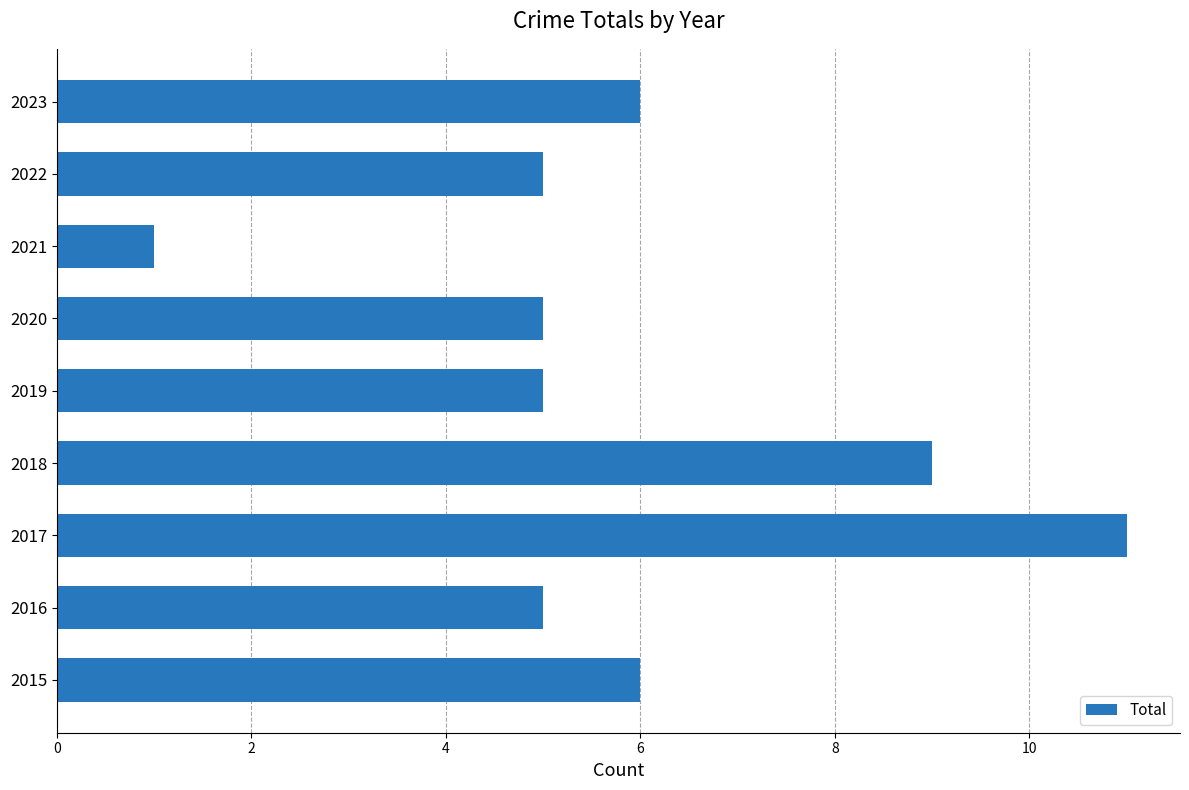

Count the number of categories in the chart.

9